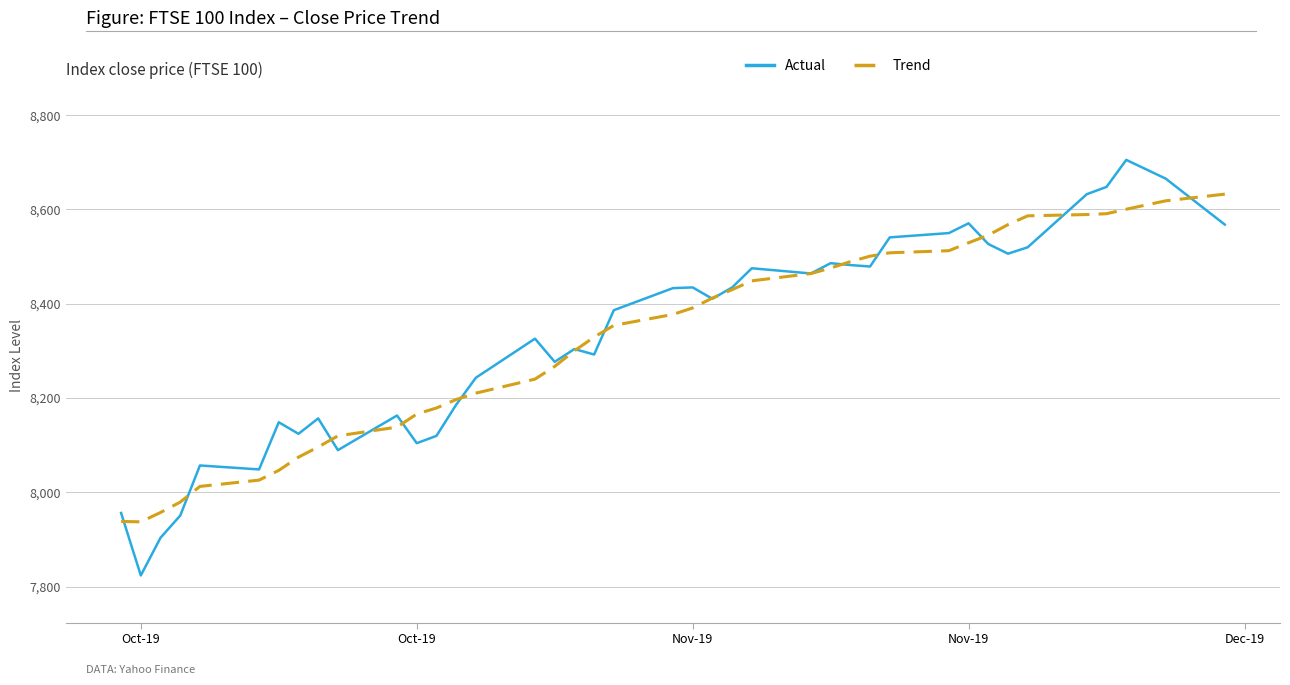

Rank the series by their maximum value, from lowest to highest.

Trend, Actual